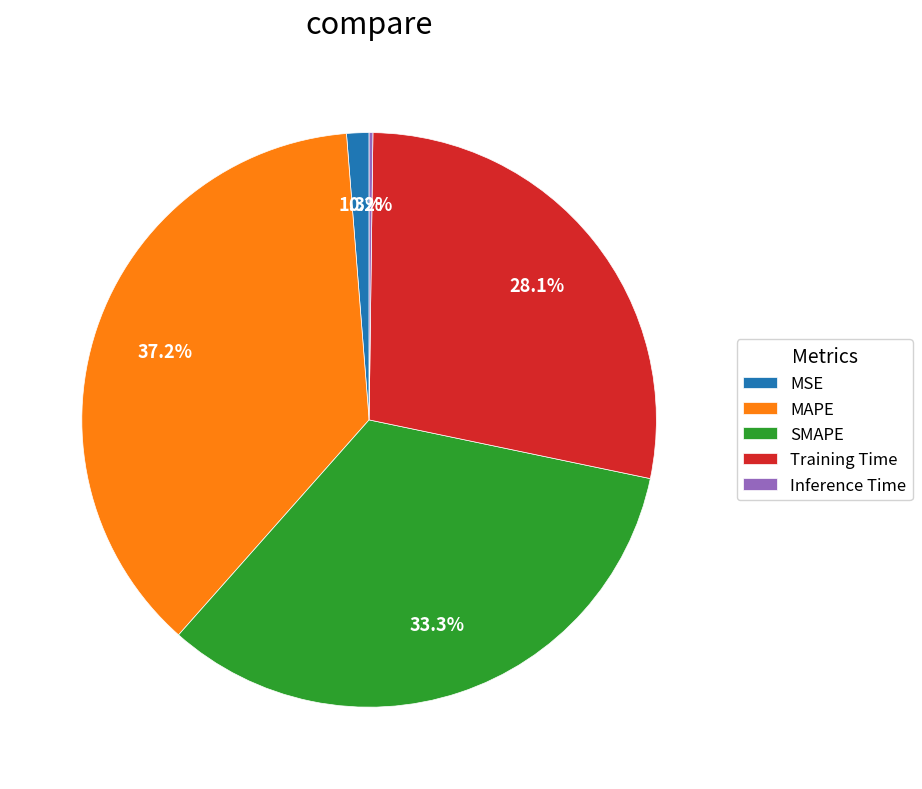

What portion of the pie excludes MSE?

98.7%